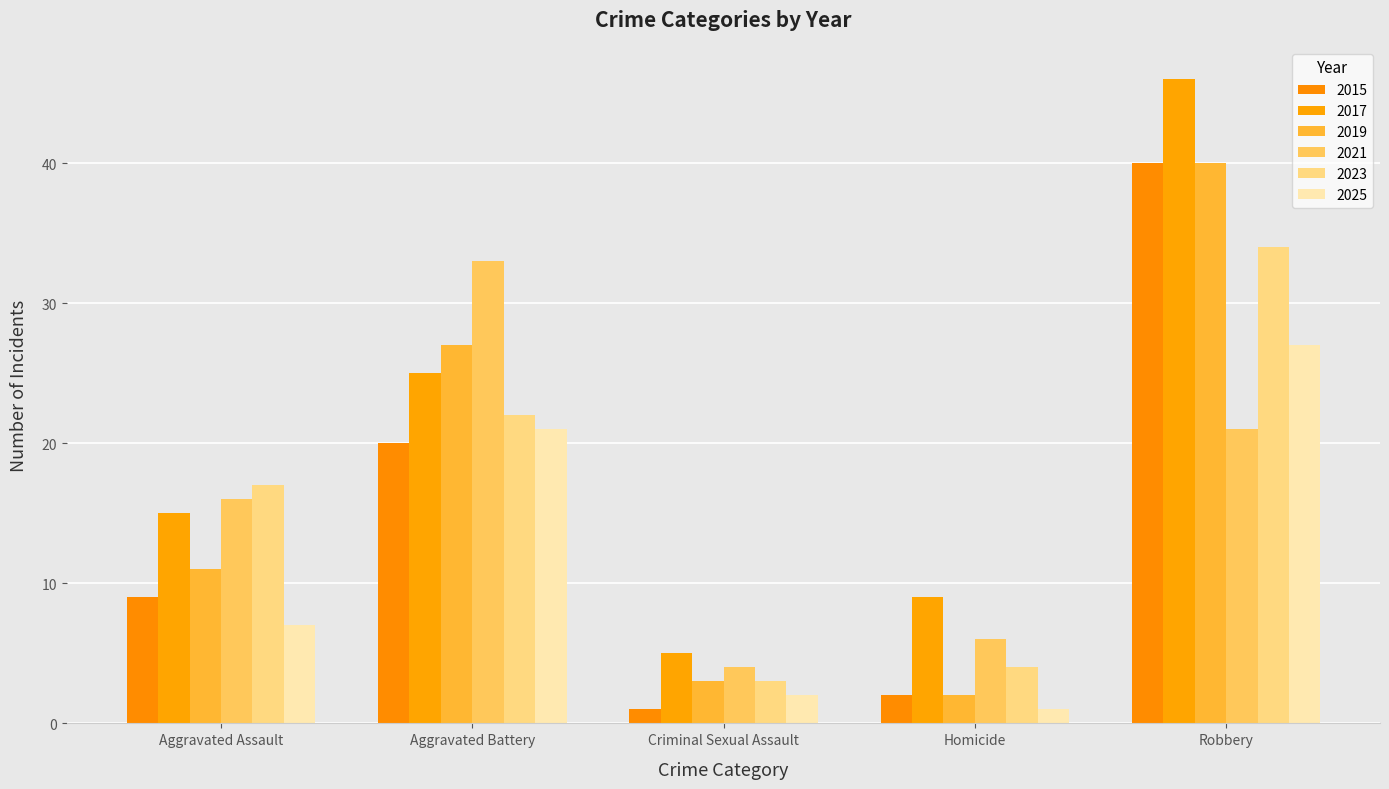

Rank the series by their maximum value, from lowest to highest.

2025, 2021, 2023, 2015, 2019, 2017